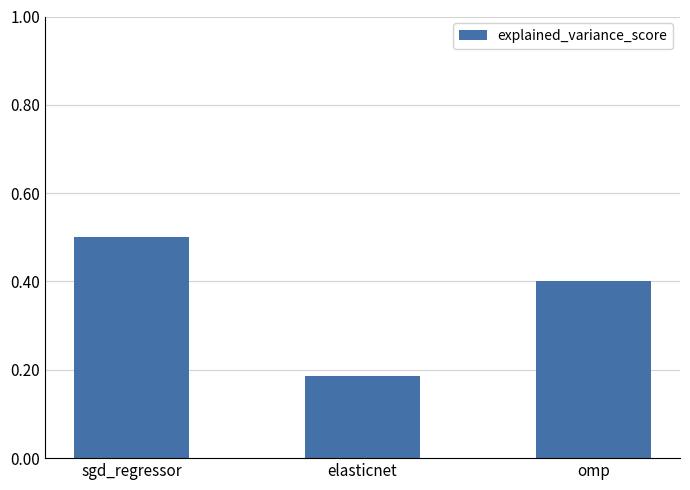

True or false: the data shows 0.3 at sgd_regressor.

False